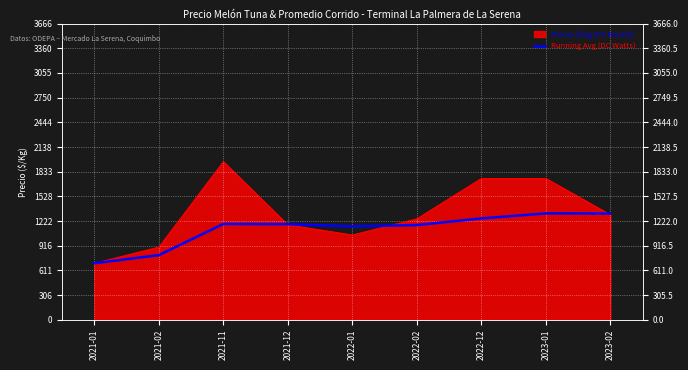

Where is the first local maximum?

2021-11